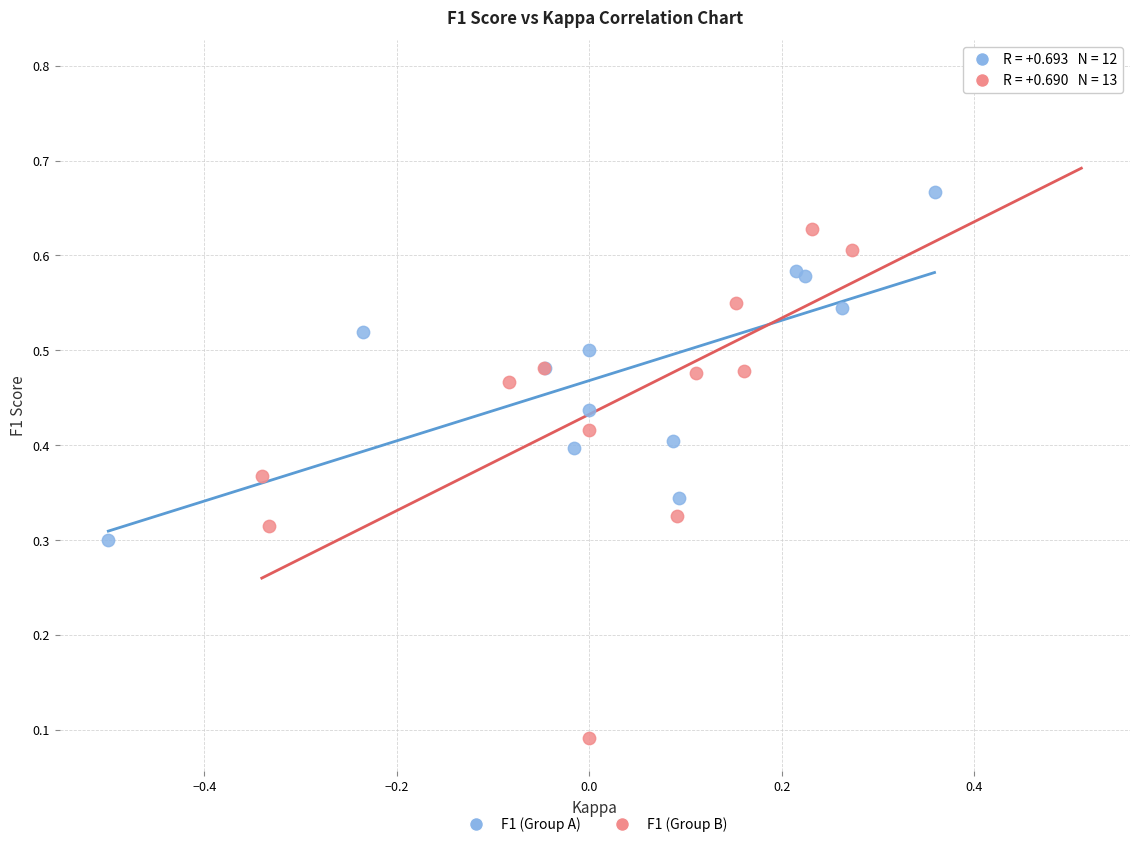

Which series reaches the maximum Y coordinate?

F1 (Group B)